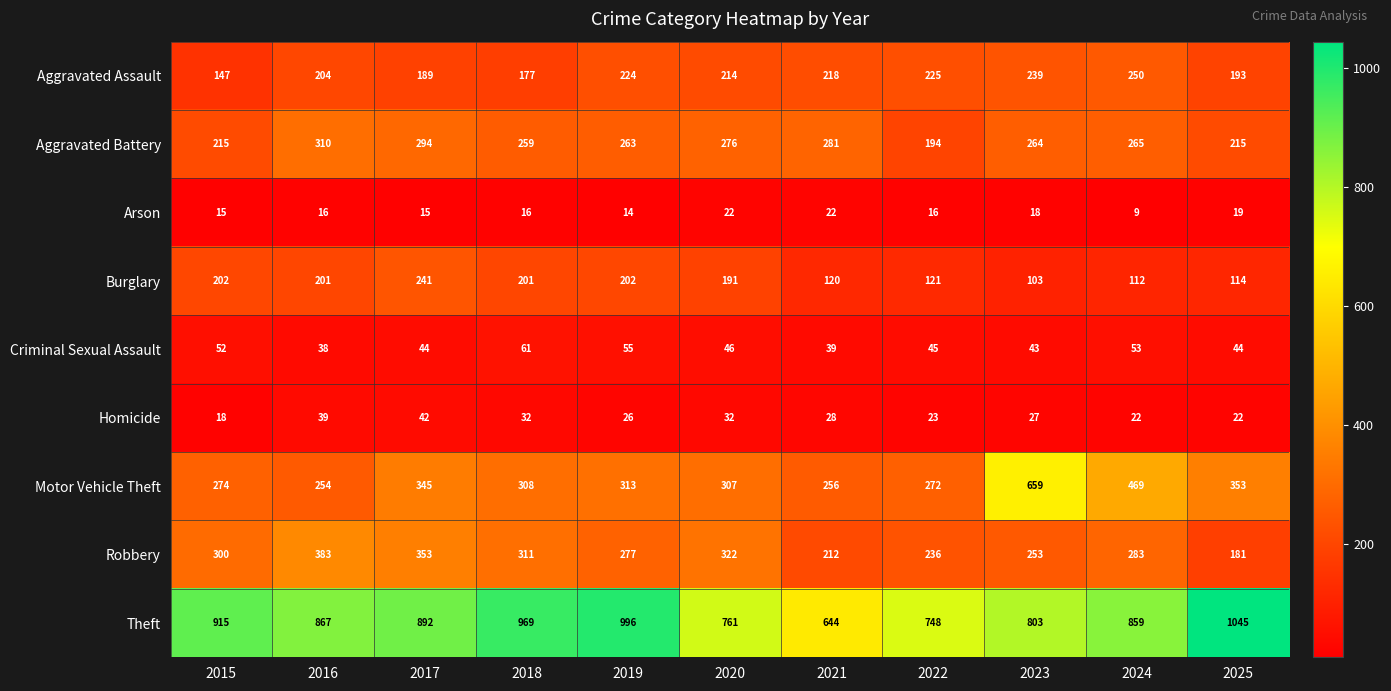

Which series has the largest range (max minus min)?

Motor Vehicle Theft